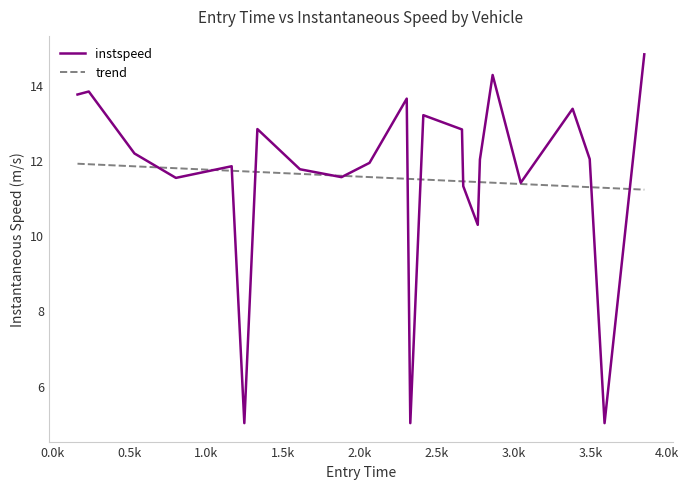

What is the change in value from 2848 to 2844?

-2.5